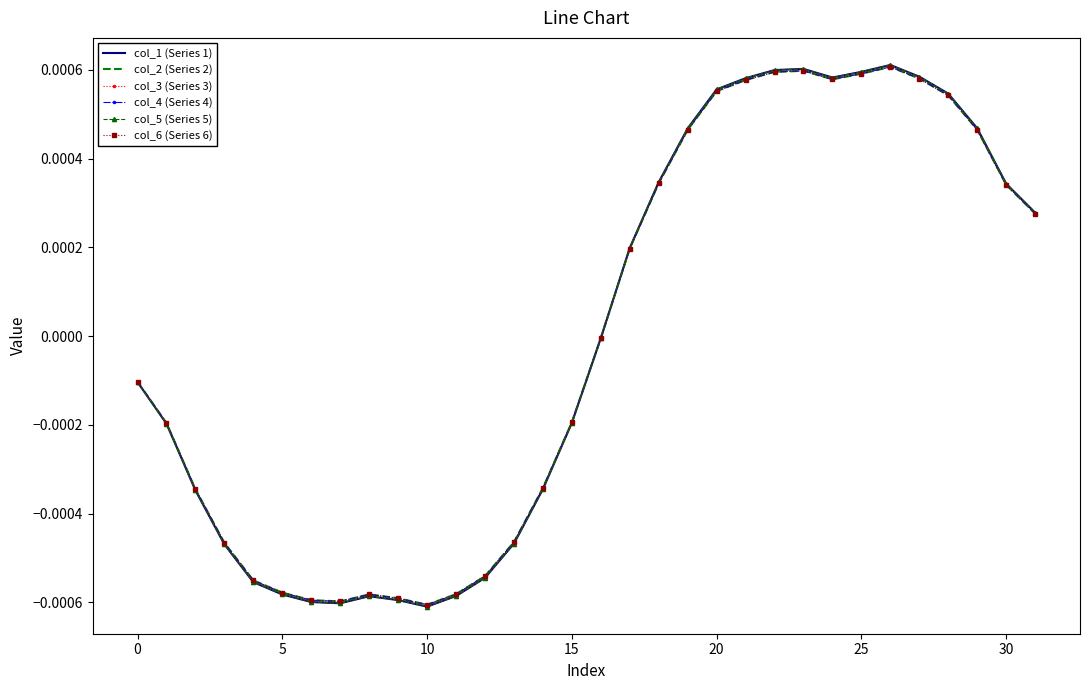

Which series has the largest range (max minus min)?

col_3 (Series 3)